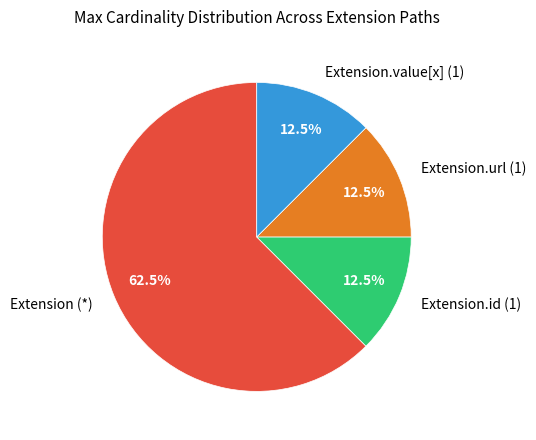

How many slices are in this pie chart?

4